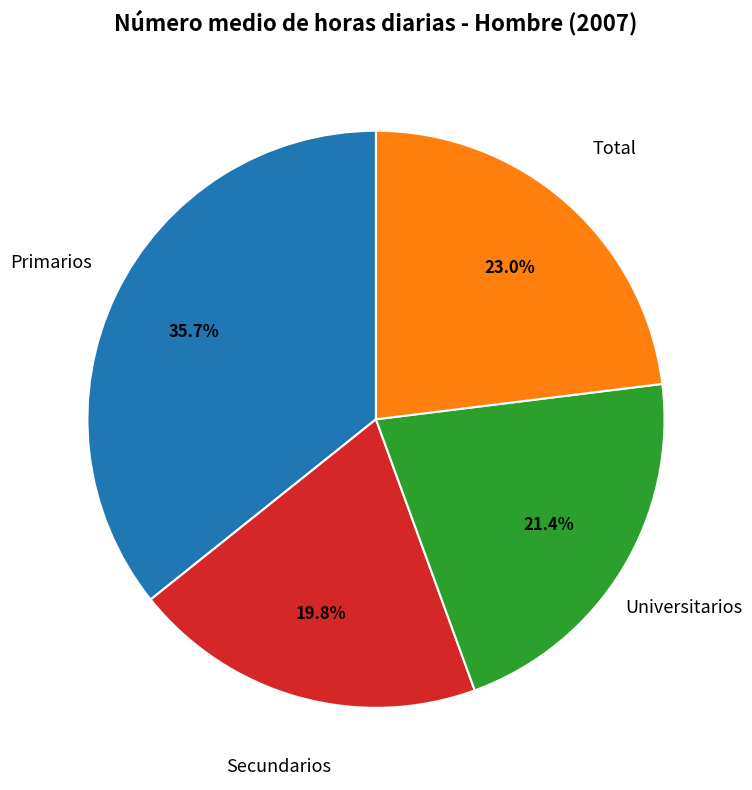

How many slices are in this pie chart?

4